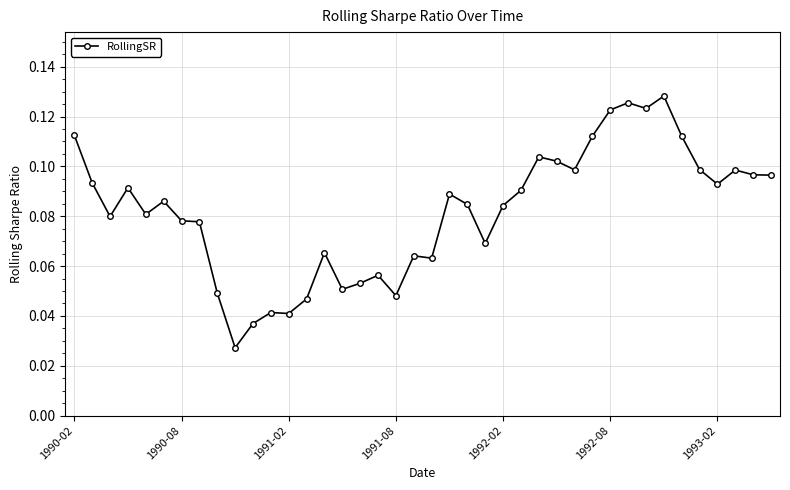

What is the sum of all values?

3.3